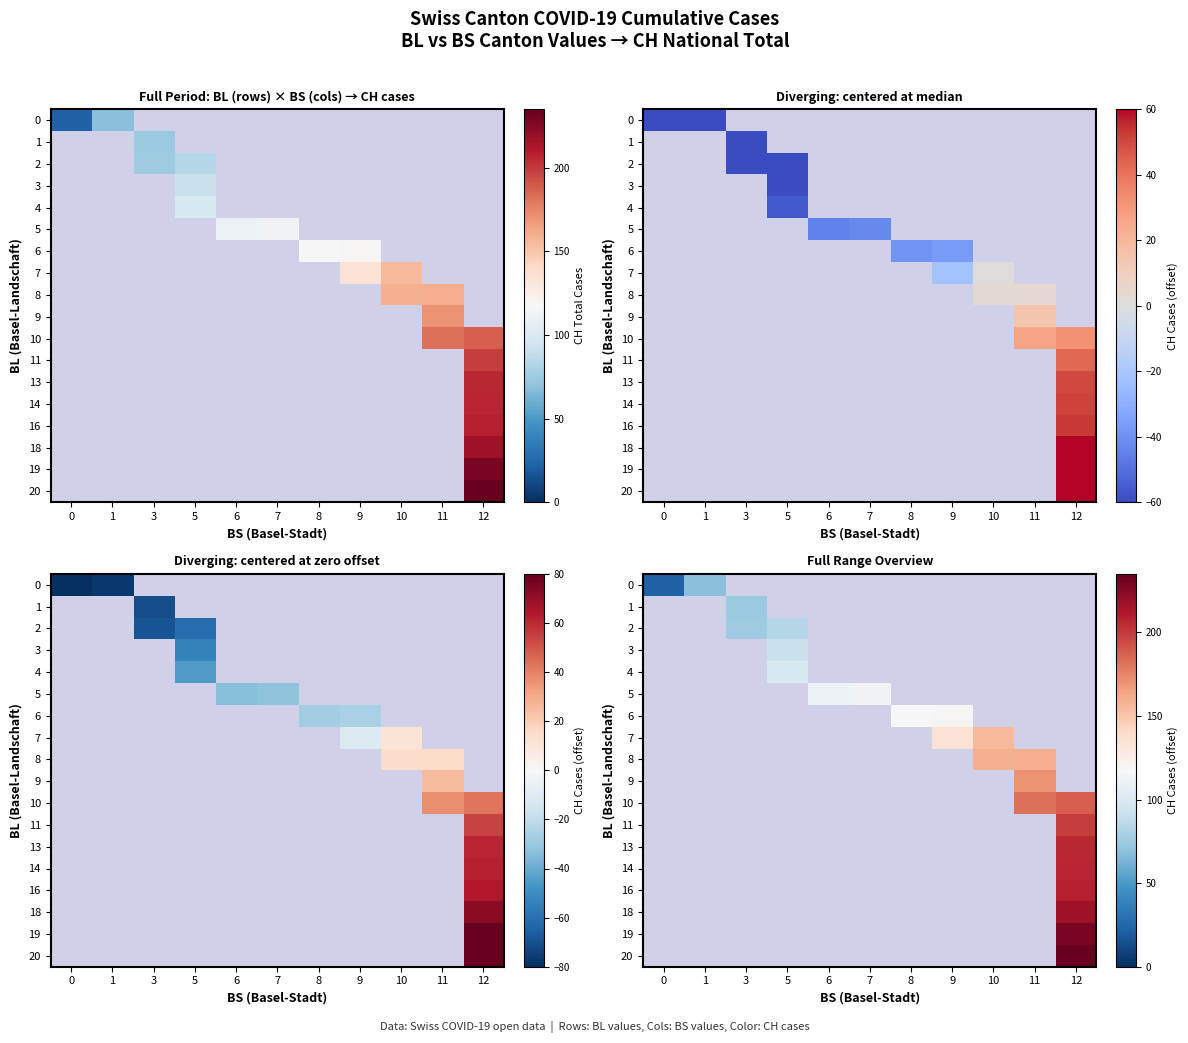

Is the value of 4 at 12 greater than the value of 11 at 8?

No